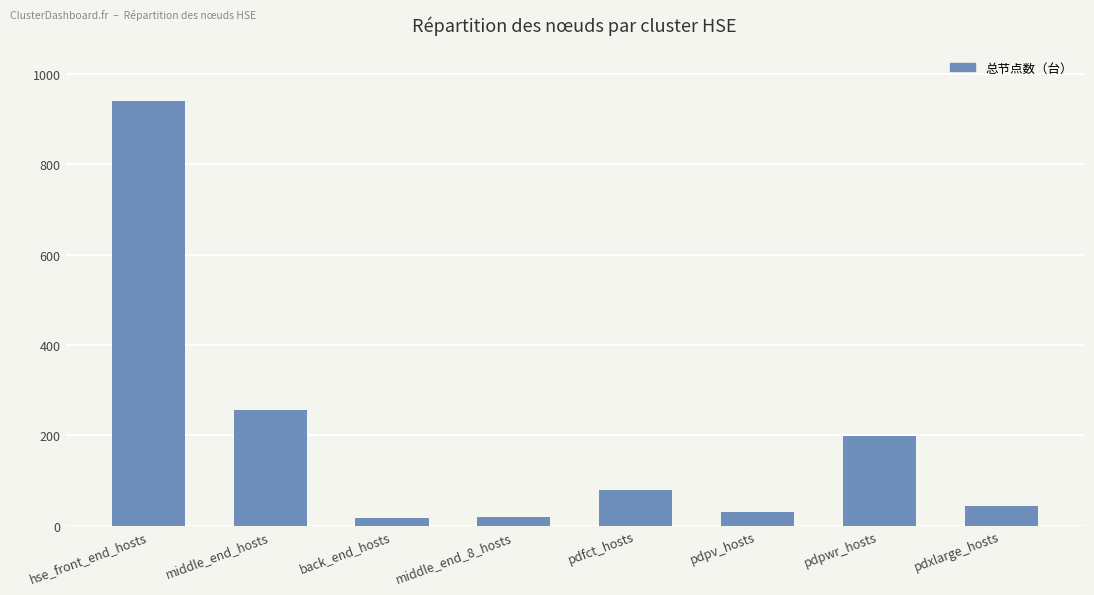

What is the approximate value at hse_front_end_hosts?

940